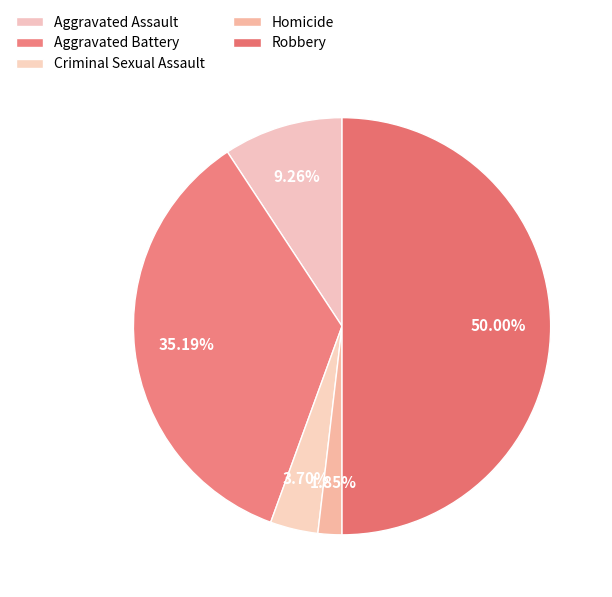

Count the number of slices in the pie.

5